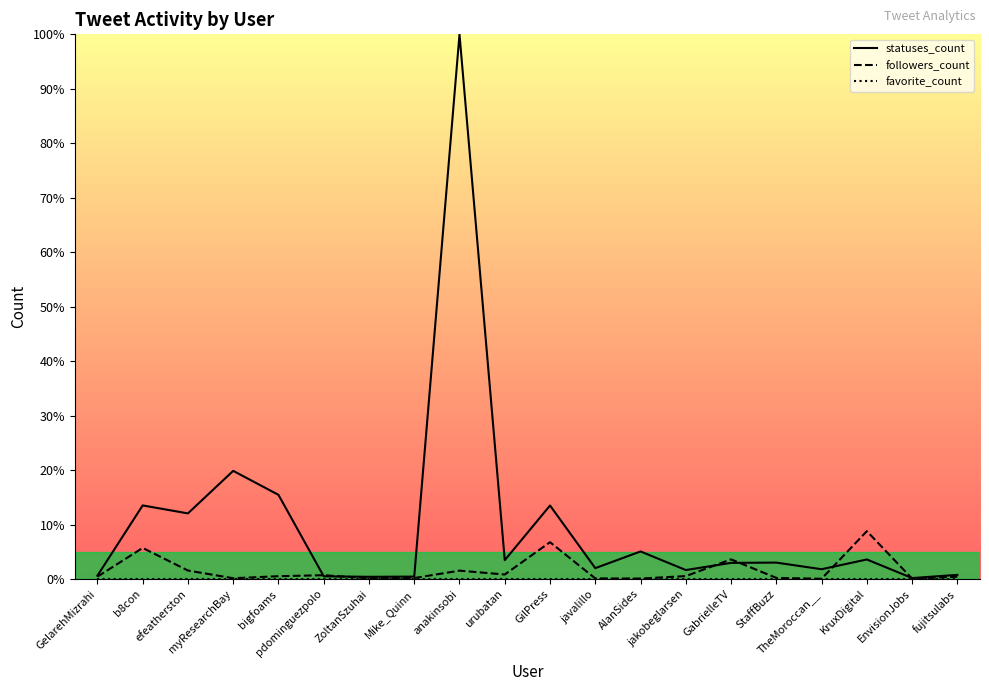

At which category does the chart reach its peak across all series?

anakinsobi